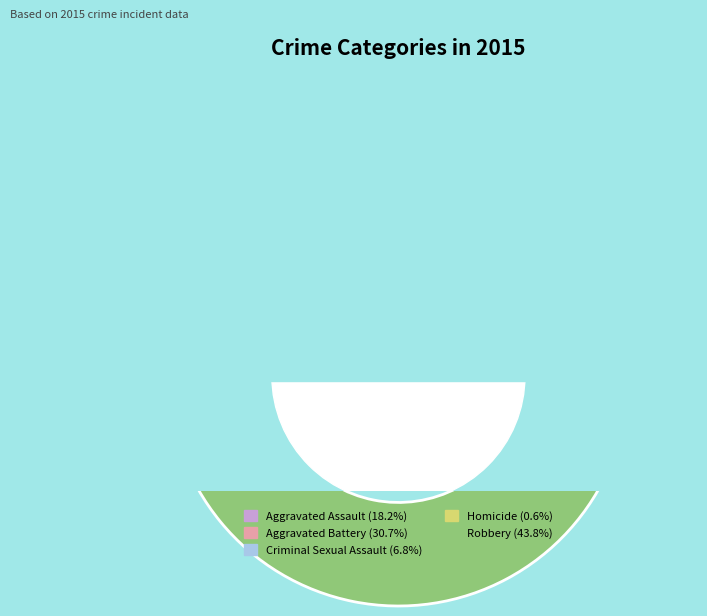

Is it true that Aggravated Battery is 43% of the pie?

False